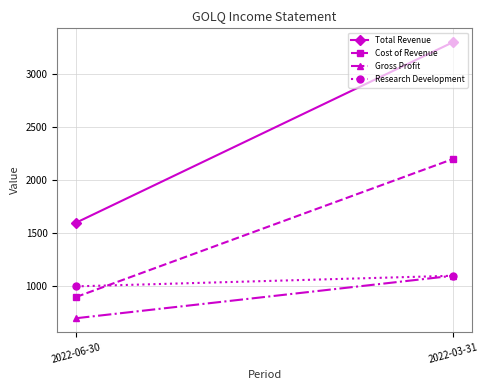

Is the value of Cost of Revenue at 2022-06-30 greater than the value of Total Revenue at 2022-06-30?

No